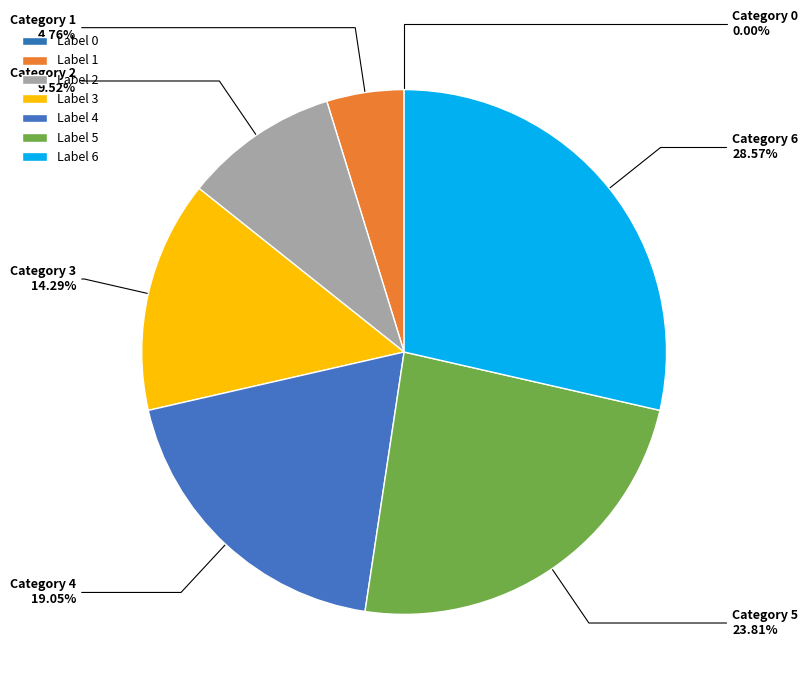

Rank the categories by value from lowest to highest.

0, 1, 2, 3, 4, 5, 6